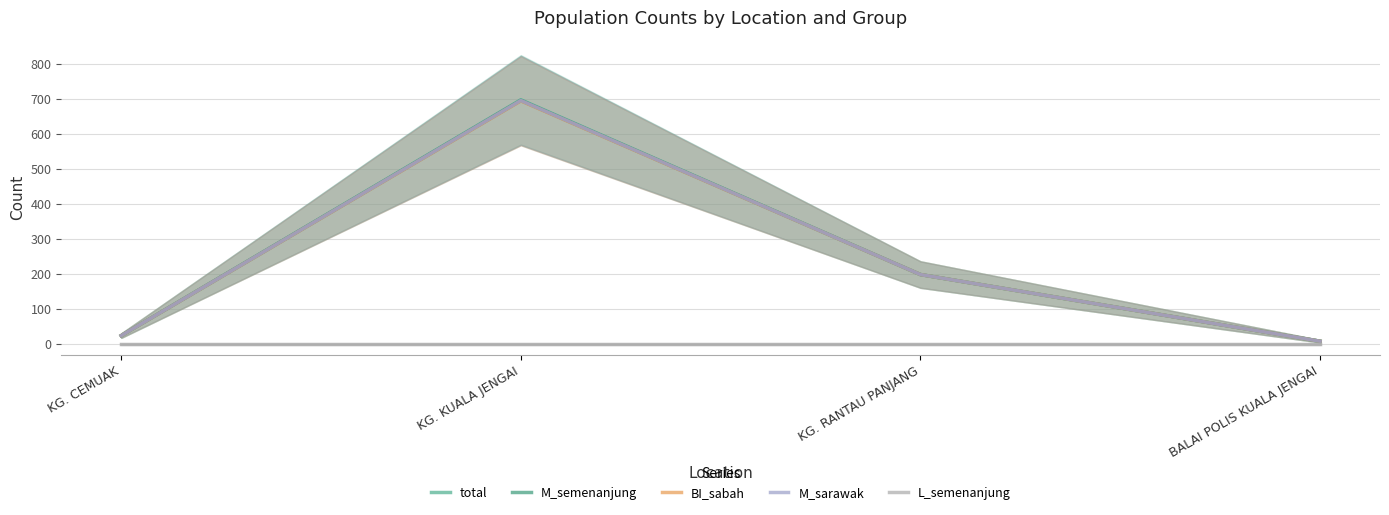

What is the label of the 2nd point from the left?

KG. KUALA JENGAI